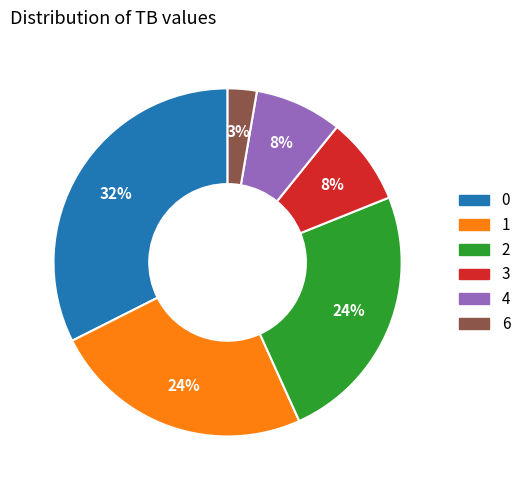

Count the number of slices in the pie.

6